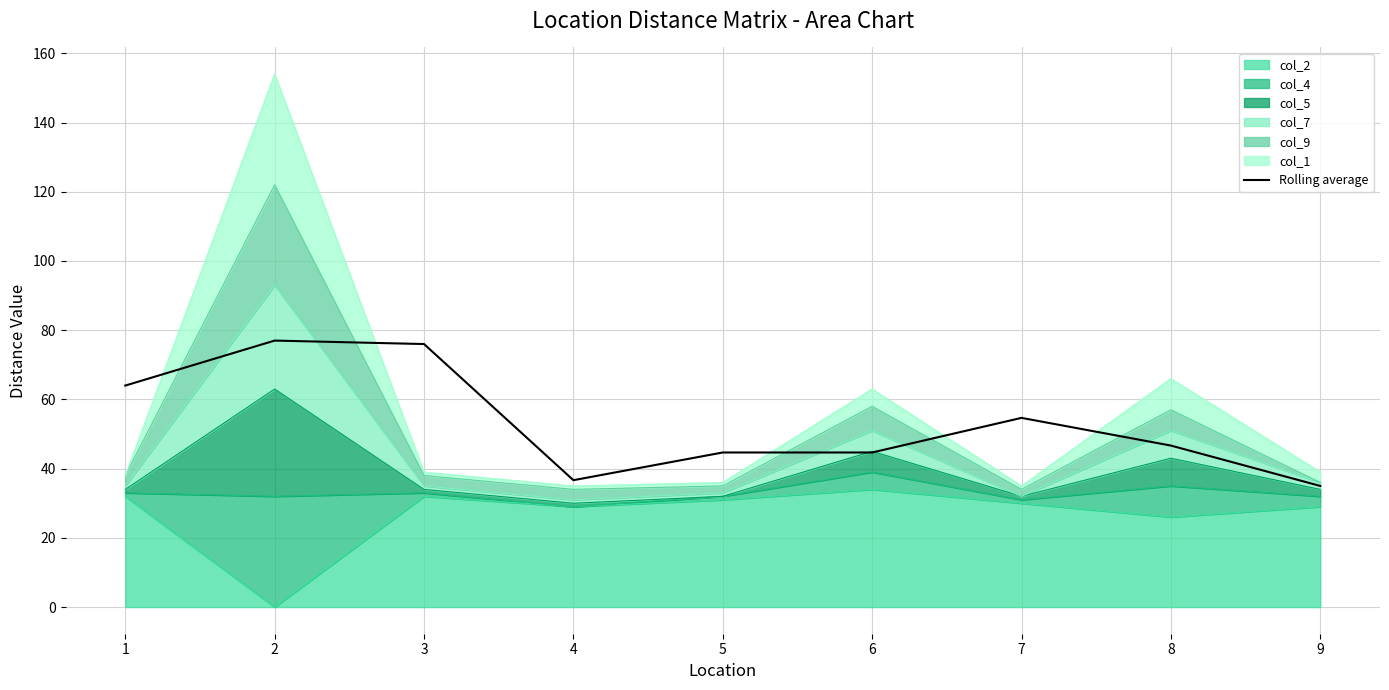

What is the sum of the values at 1 and 7?

118.7